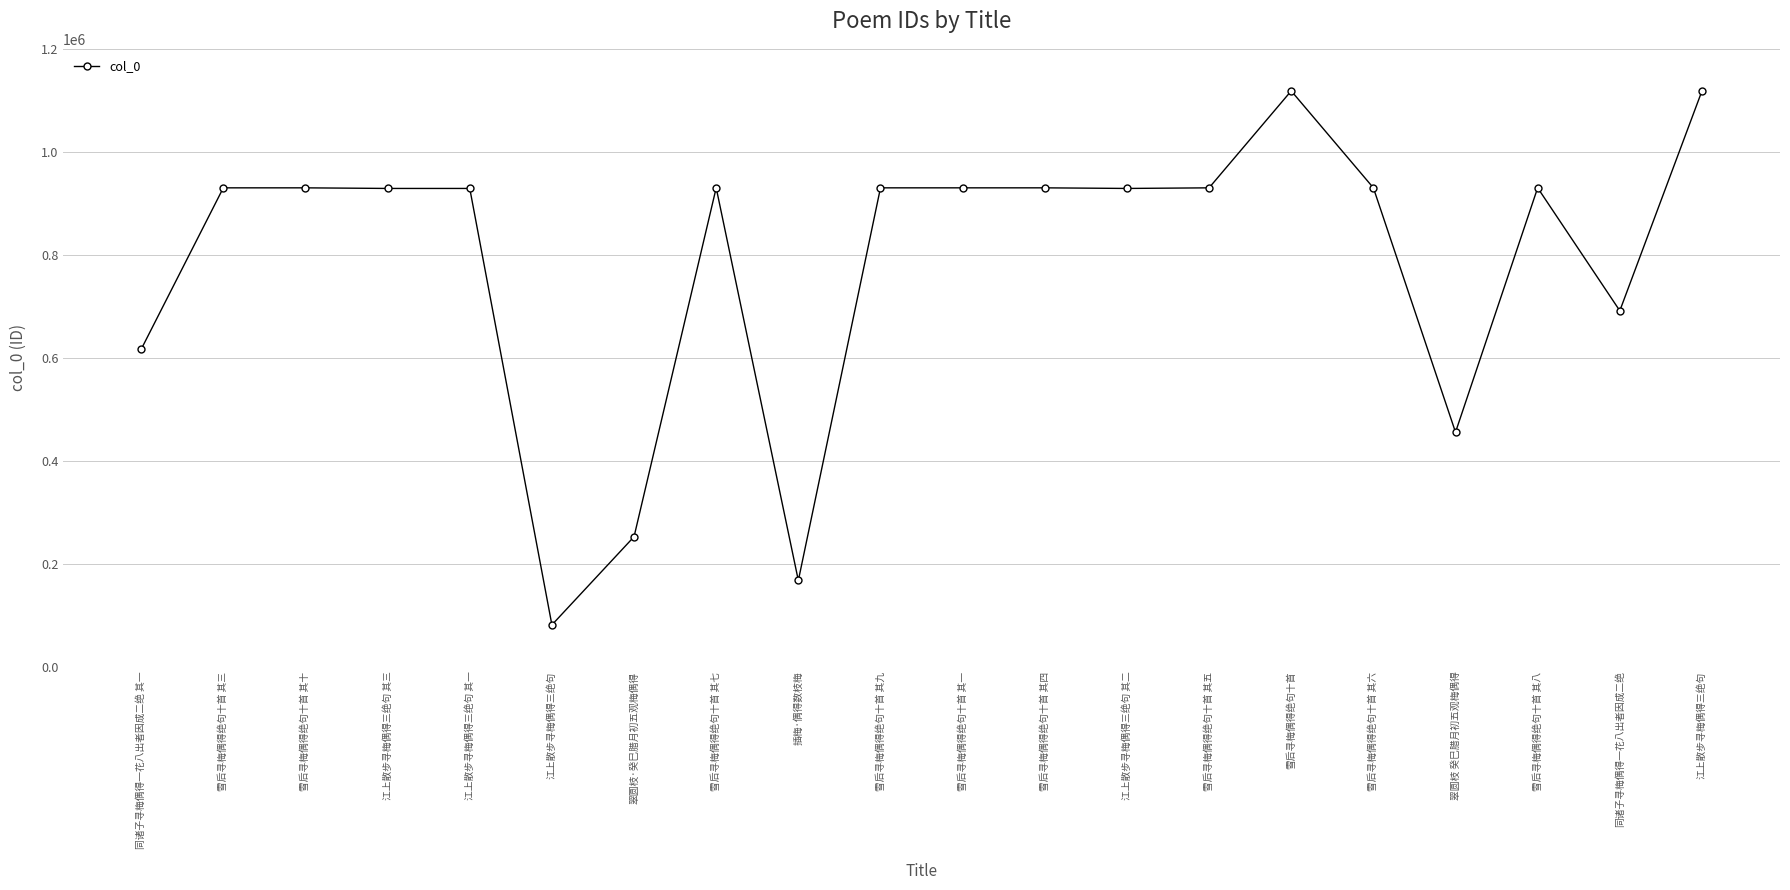

At which category does the chart reach its peak across all series?

雪后寻梅偶得绝句十首